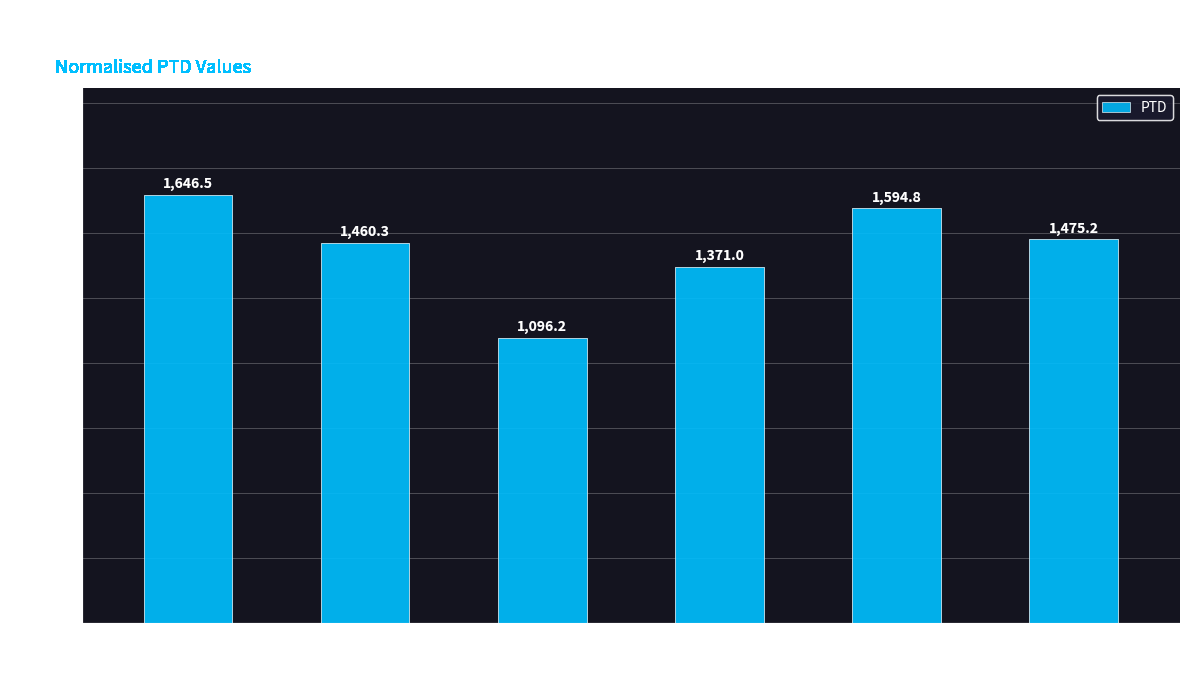

What is the change in value from alb_esp4.mid to alb_esp5.mid?

+223.8